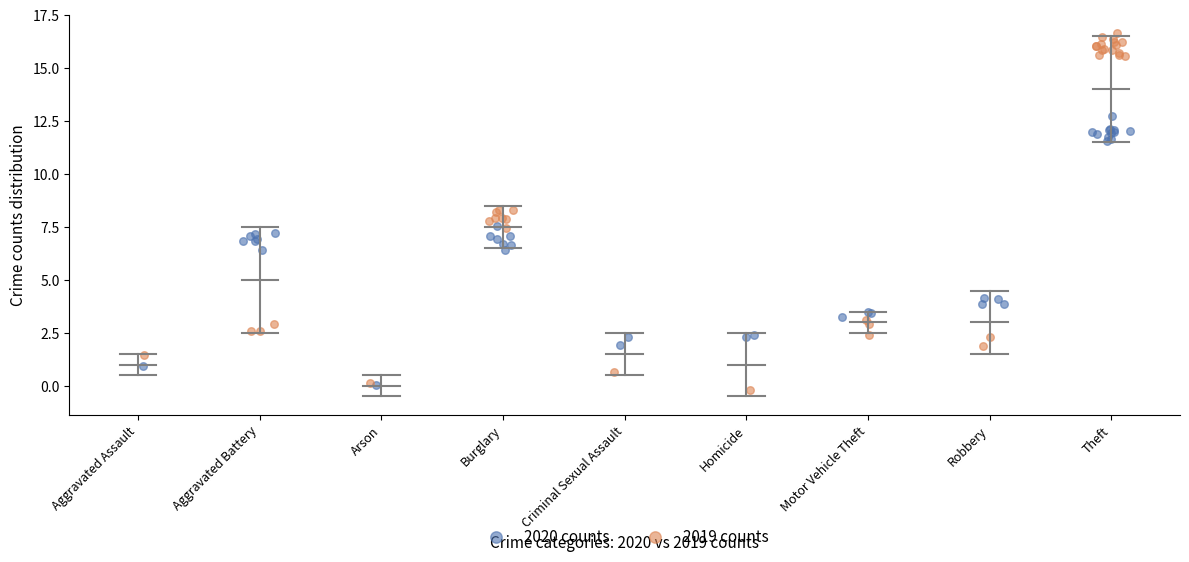

Which series contains the highest Y value?

2019 counts